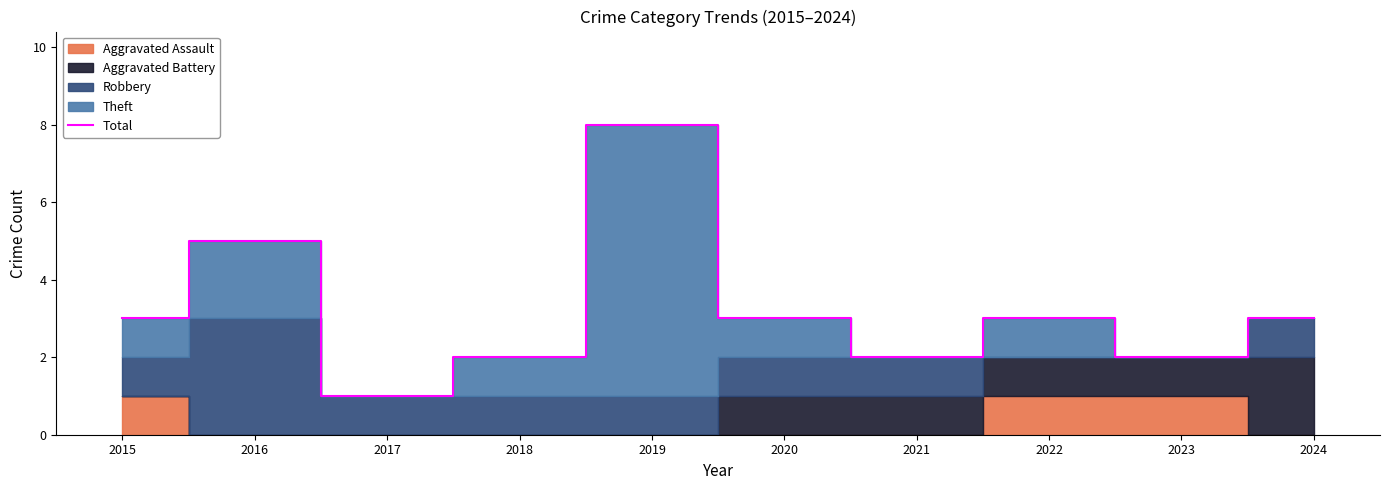

Reading left to right, extract all data points from this chart.

3	5	1	2	8	3	2	3	2	3